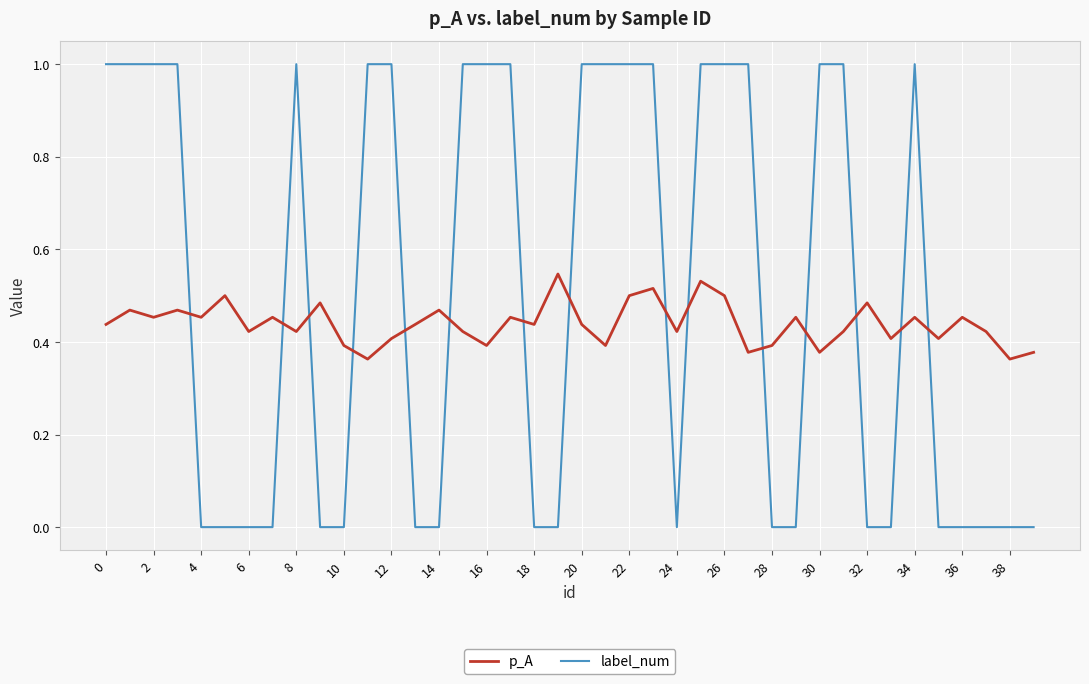

Rank the series by their average value, from lowest to highest.

p_A, label_num